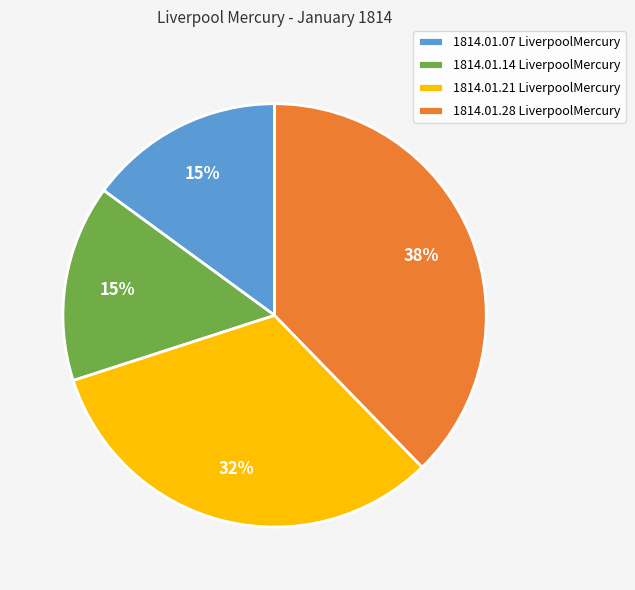

Does any single category account for the majority?

No